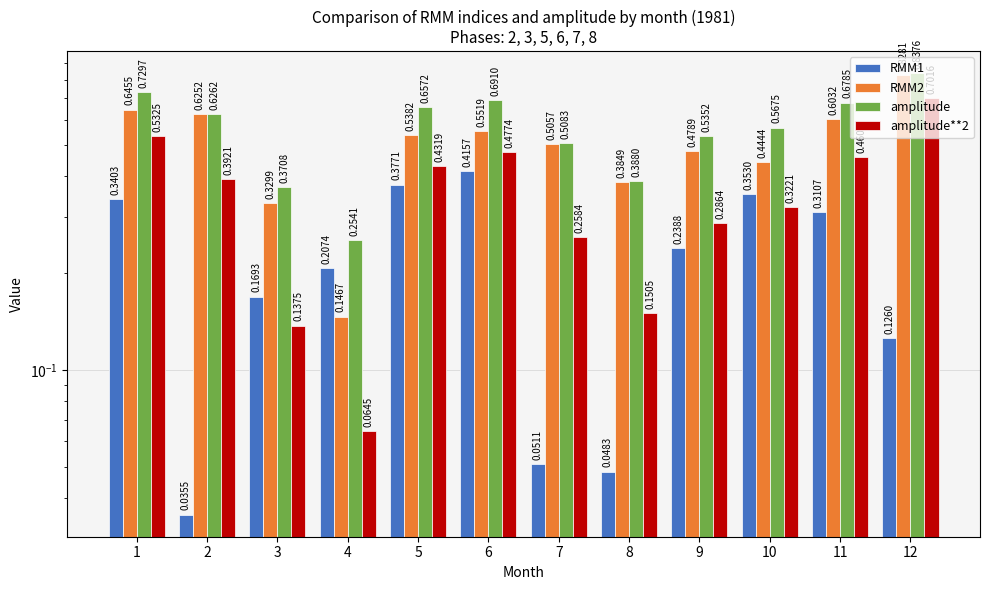

What is the sum of the RMM1 values at 8 and 2?

0.1